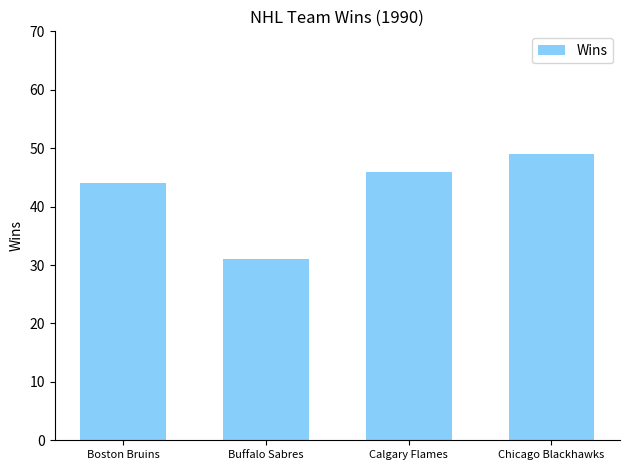

How many bars are there in total?

4